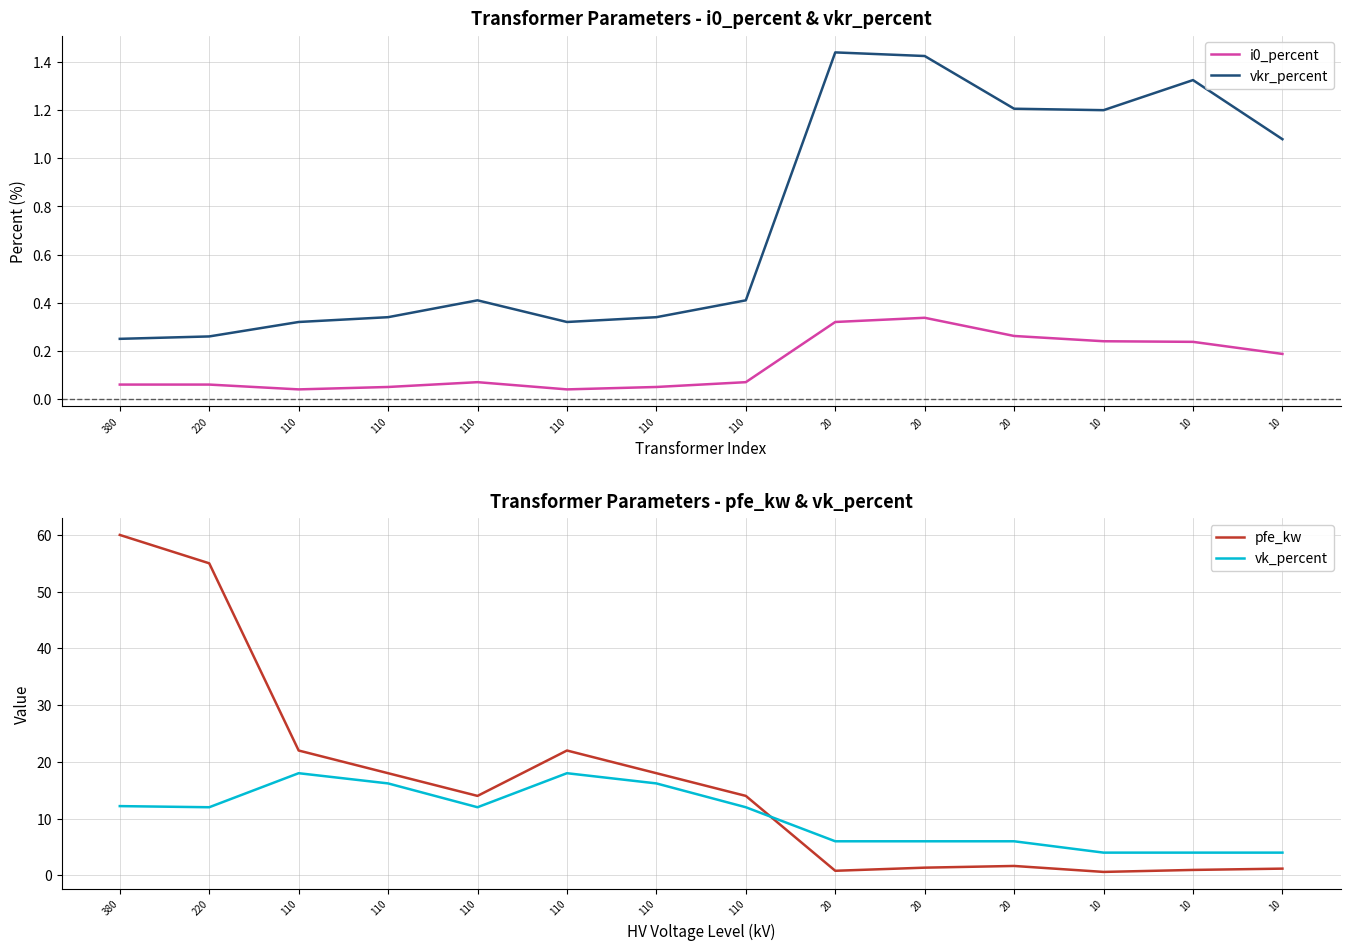

True or false: vk_percent has more than 1 points higher than both neighbors.

True